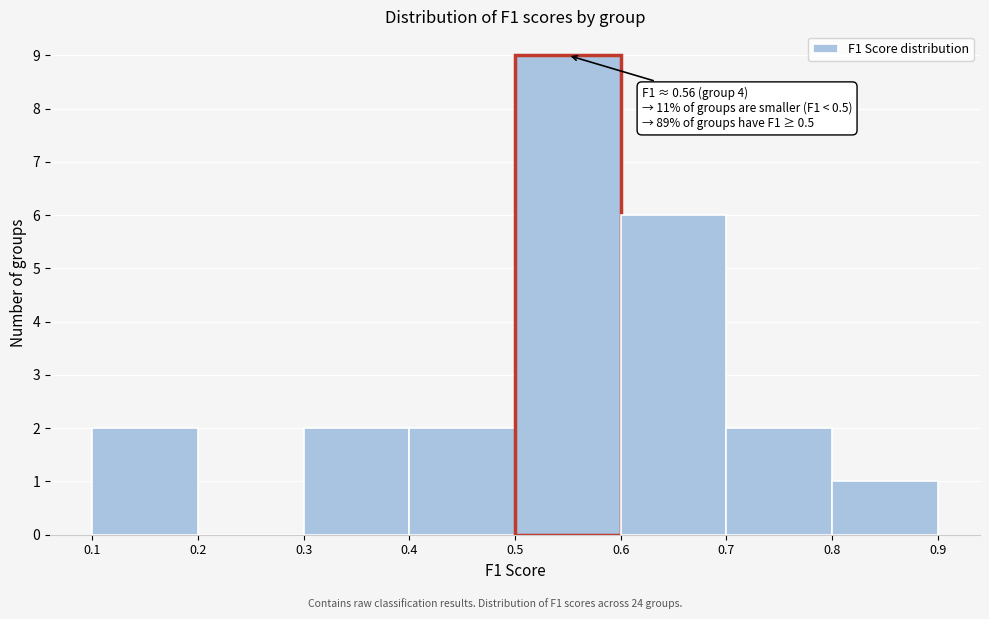

Which range on the x-axis has the tallest bar?

0.5 to 0.6